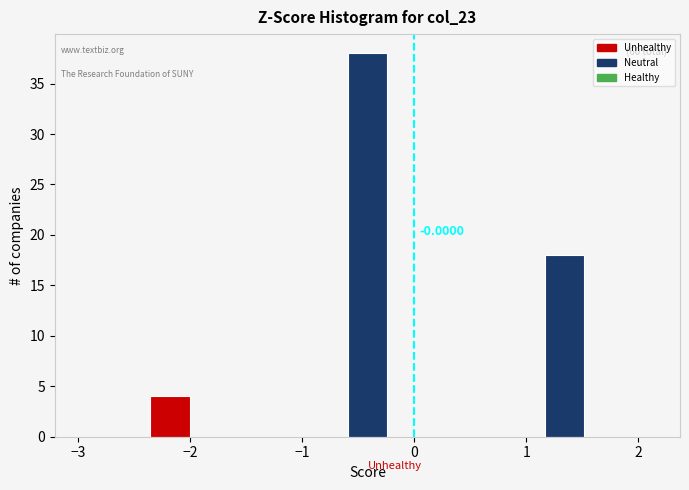

Read against the x-axis, roughly where is the centre of the tallest bar?

-0.4